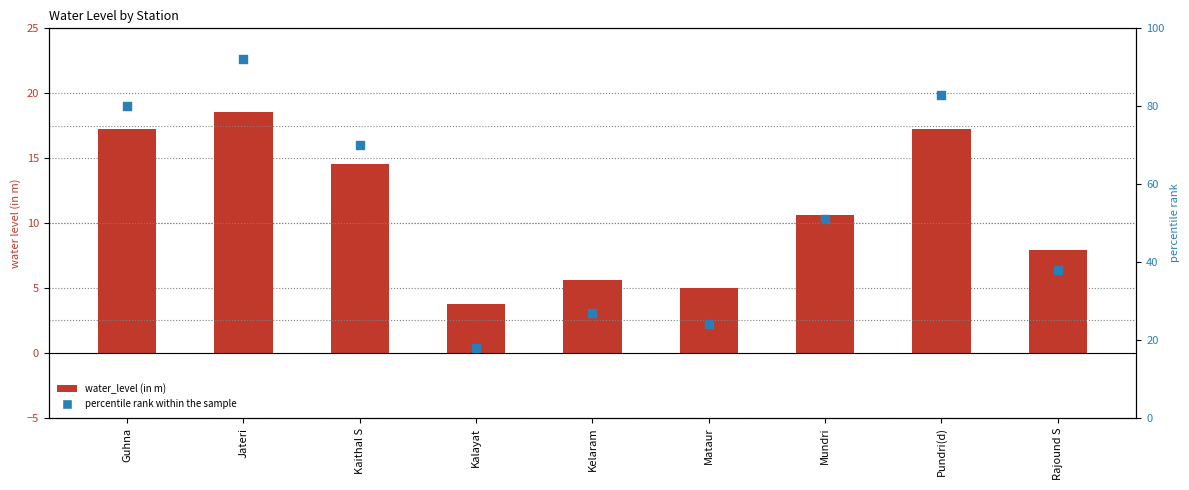

Which series reaches the minimum Y coordinate?

water_level (in m)